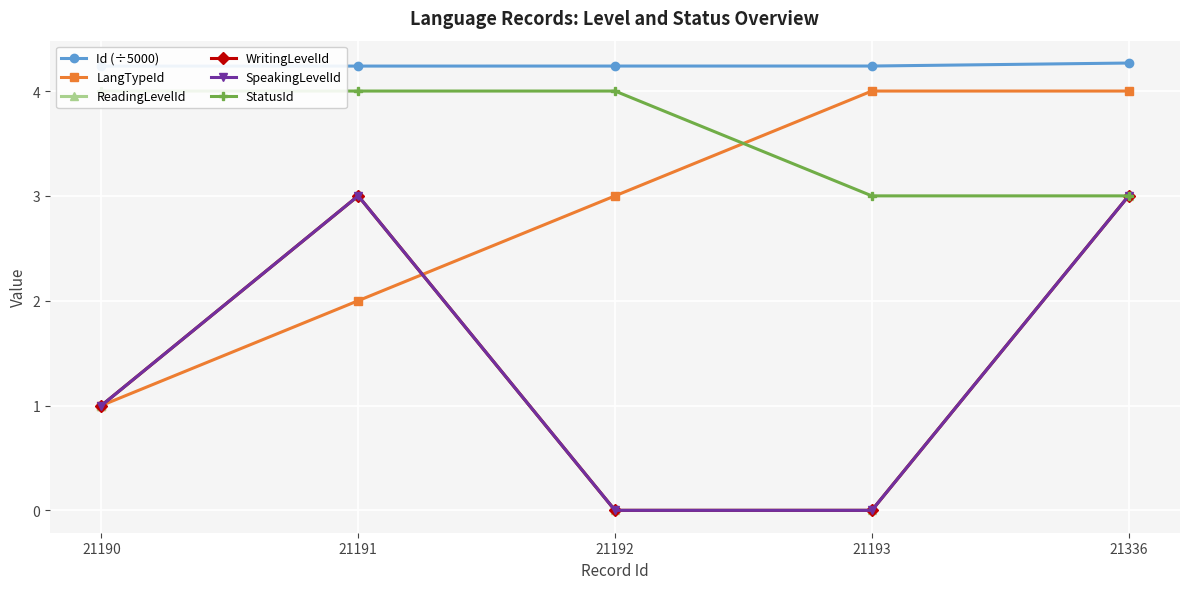

Is the value of WritingLevelId at 21193 greater than the value of SpeakingLevelId at 21193?

No